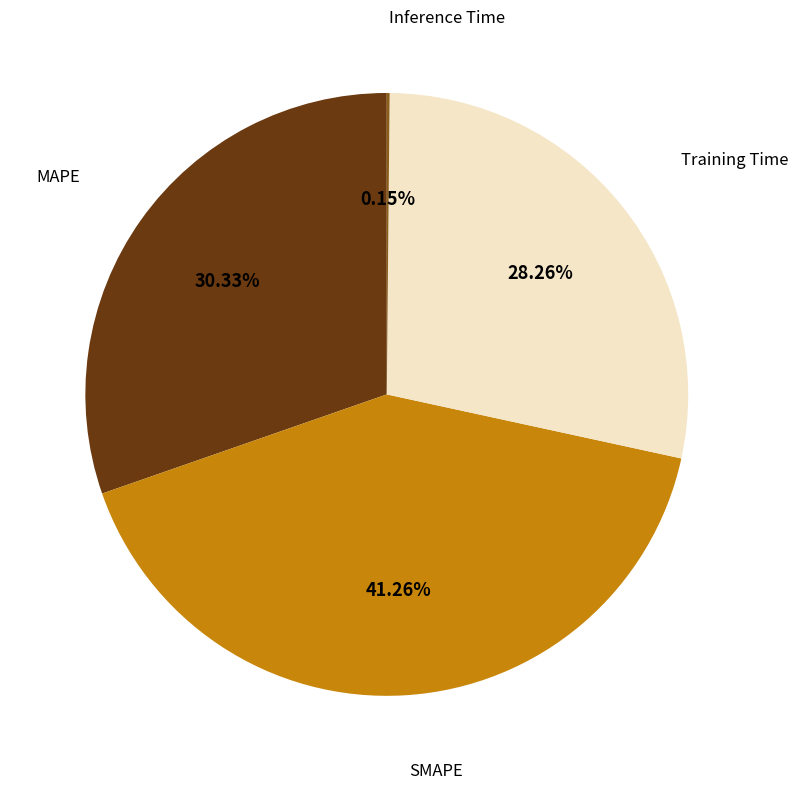

Is there any slice that represents more than half of the pie?

No